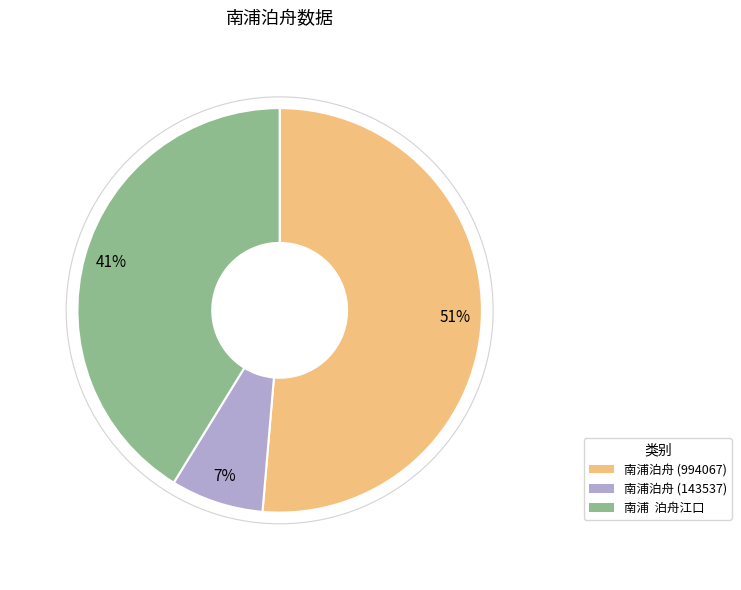

Combined, do 南浦 泊舟江口 and 南浦泊舟 (994067) account for over 50%?

Yes